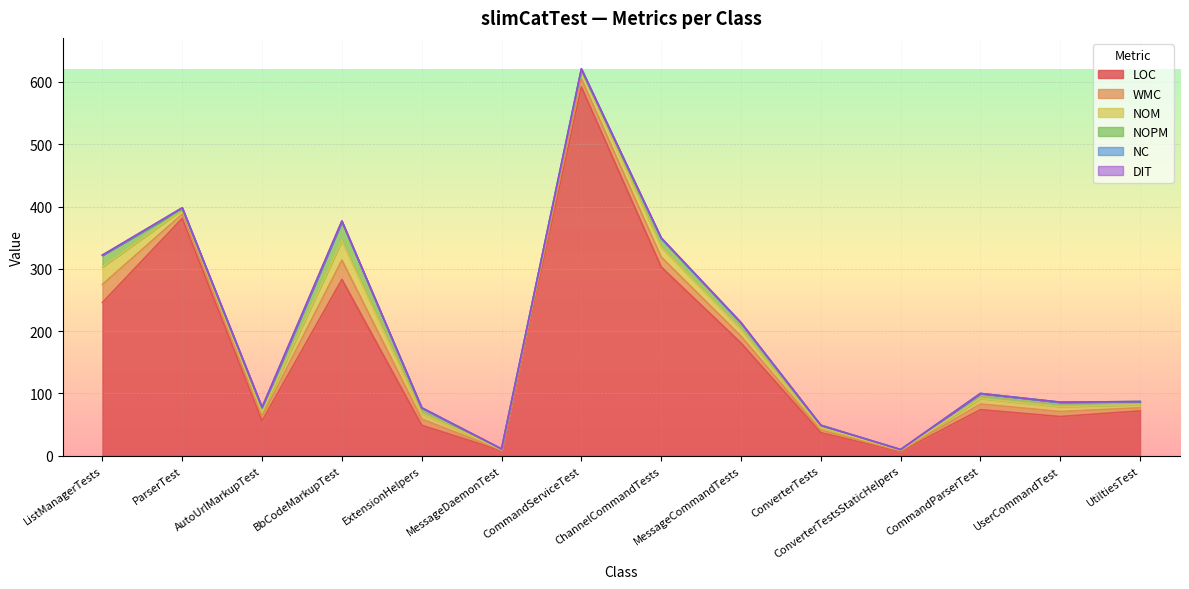

True or false: WMC and NC cross at least once.

False